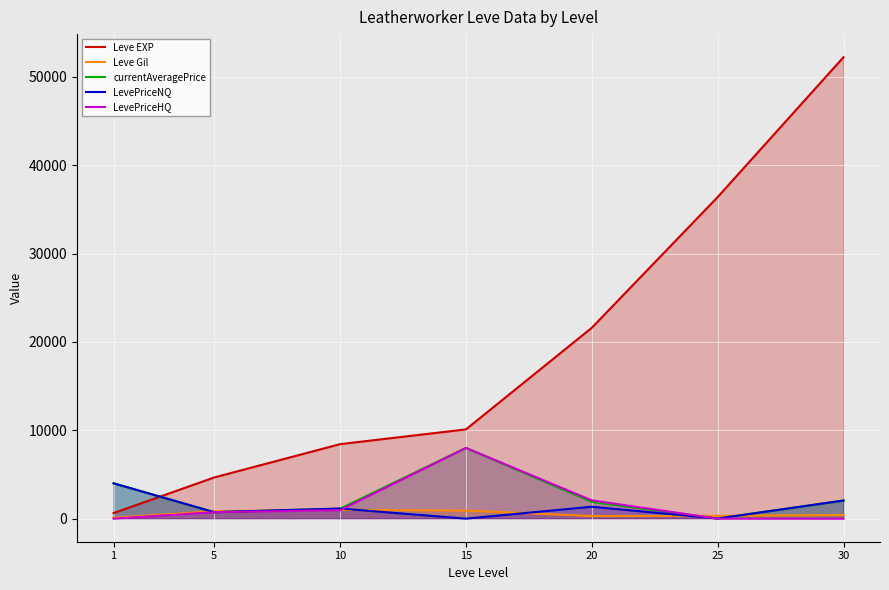

What is the value of the Leve EXP point at the 1st from the left?

630.0